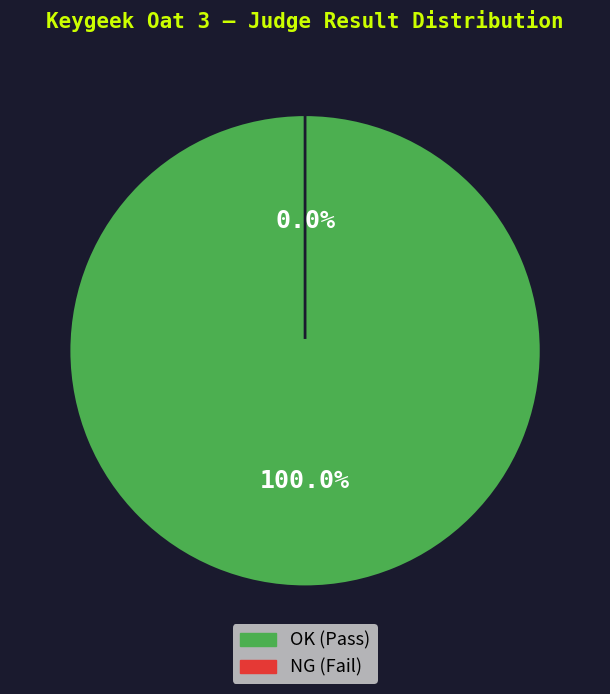

The NG slice represents 1% of the pie. True or false?

False